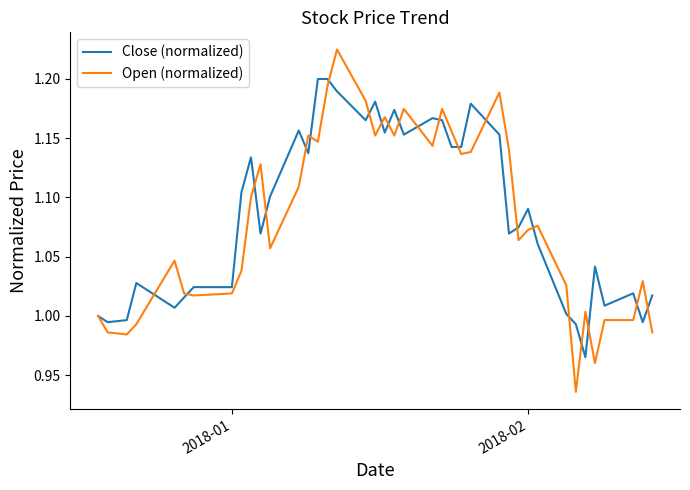

Rank the series by their maximum value, from highest to lowest.

Open (normalized), Close (normalized)